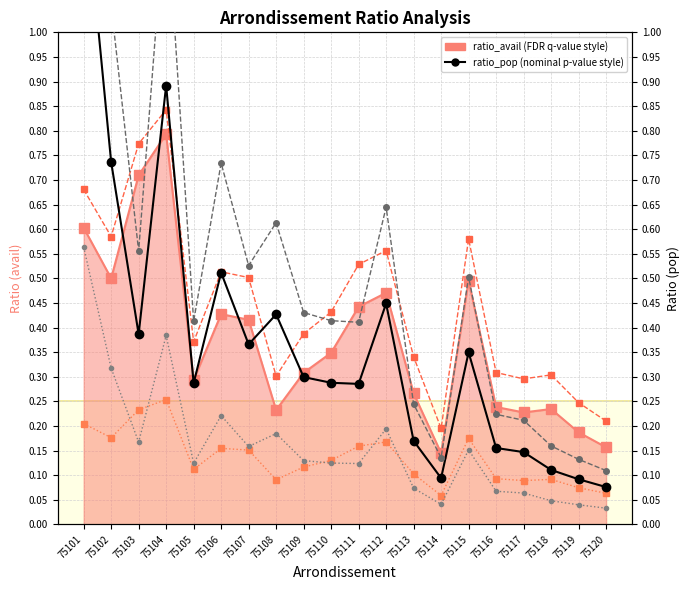

True or false: ratio_avail and ratio_pop_log10 (×50) cross at least once.

False